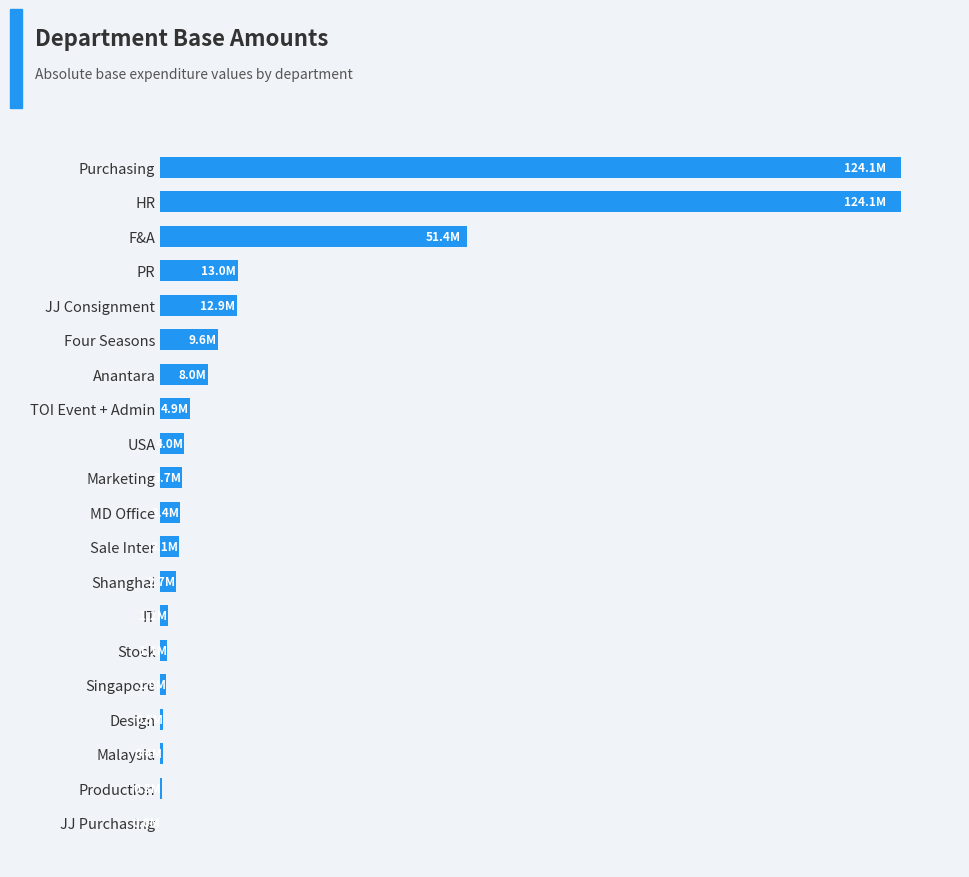

How many bars are there in total?

20